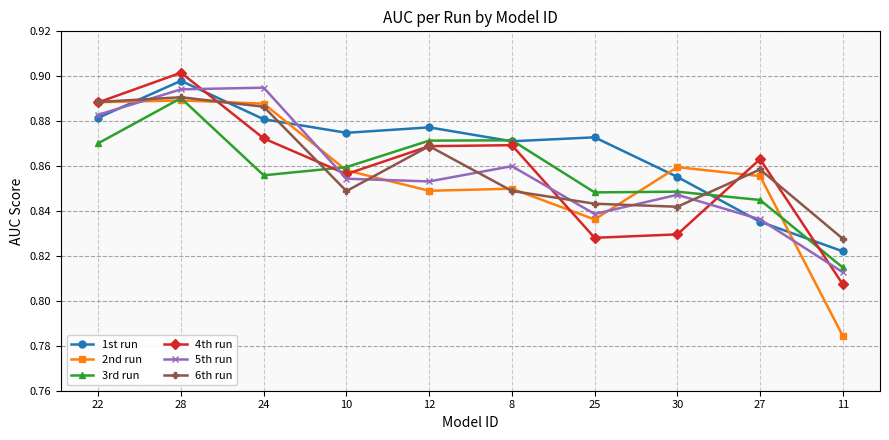

How many lines are shown in the chart?

6